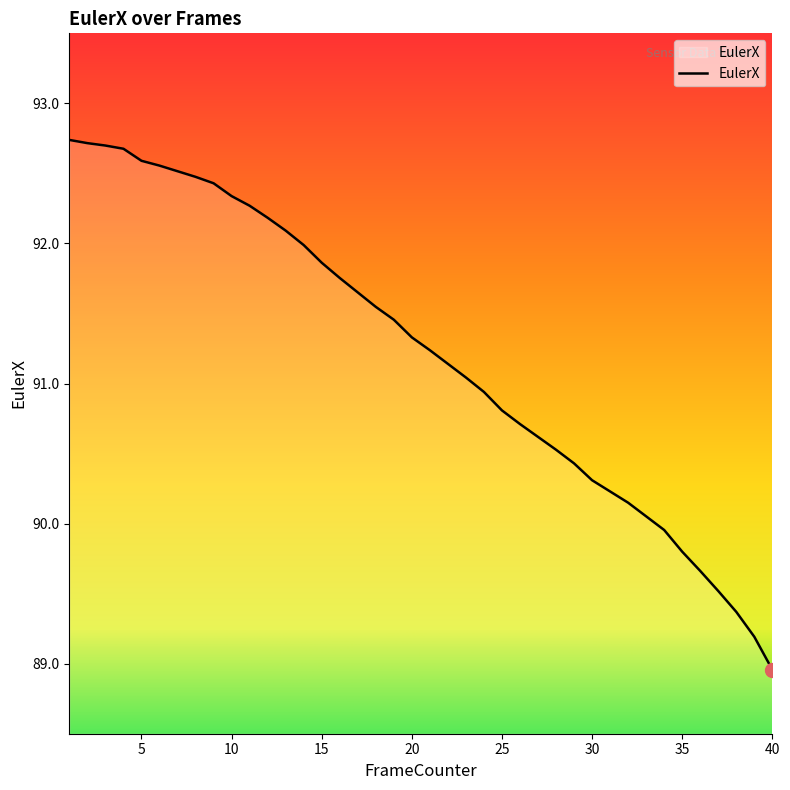

What is the difference between the maximum and minimum values?

3.8